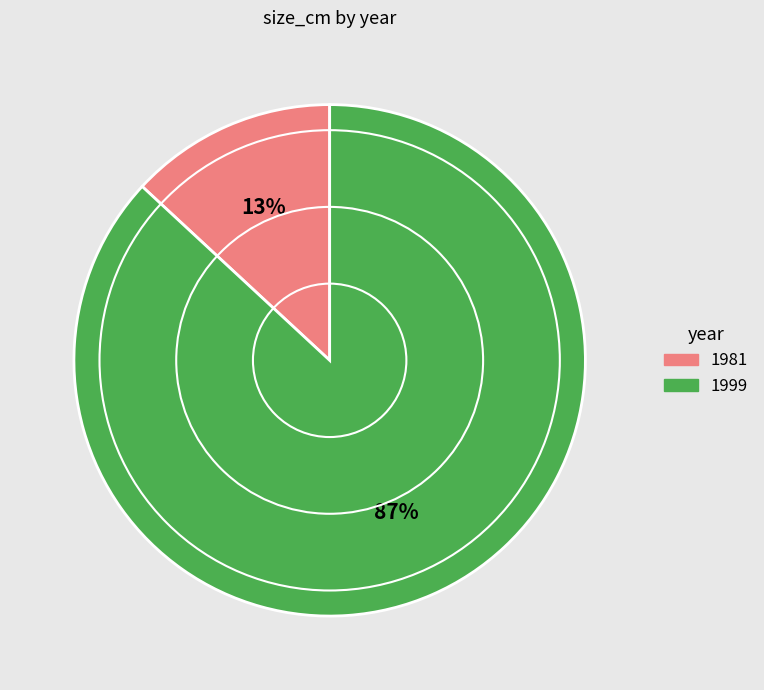

To the nearest percent, what is the average slice percentage?

50%